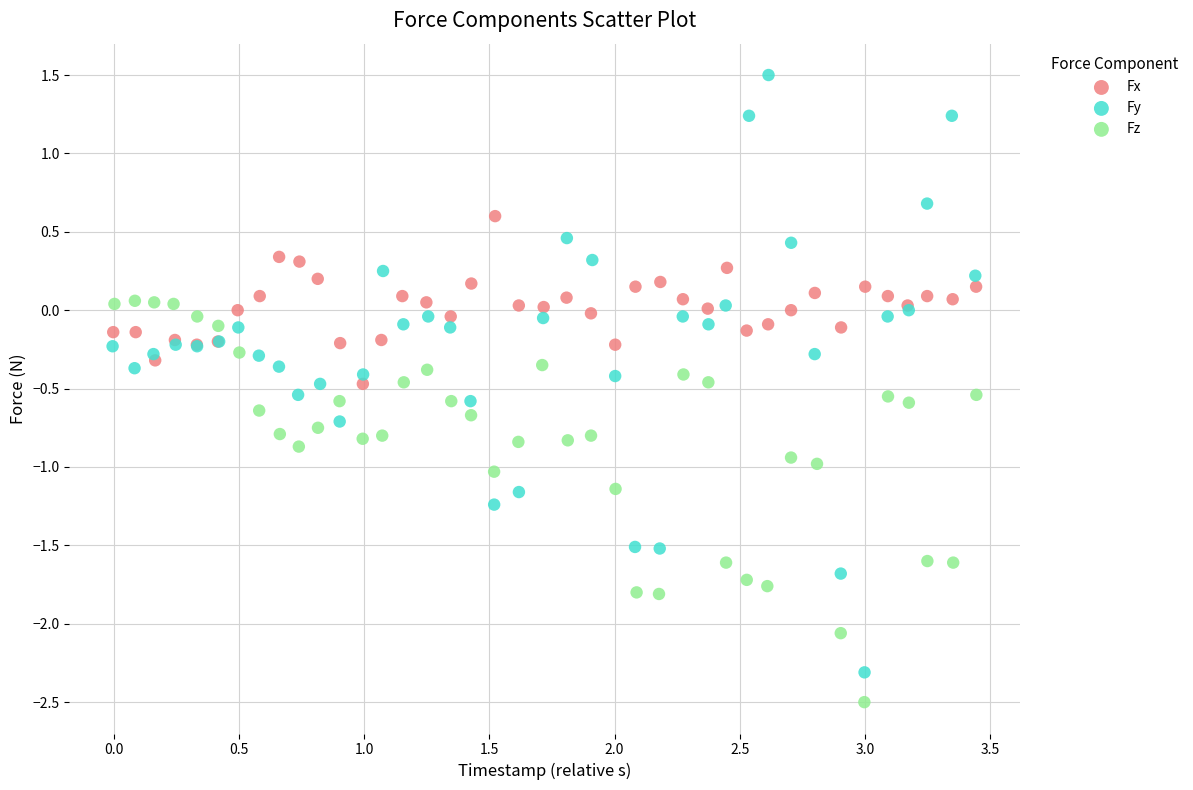

What are all the series names shown in the legend?

Fx, Fy, Fz